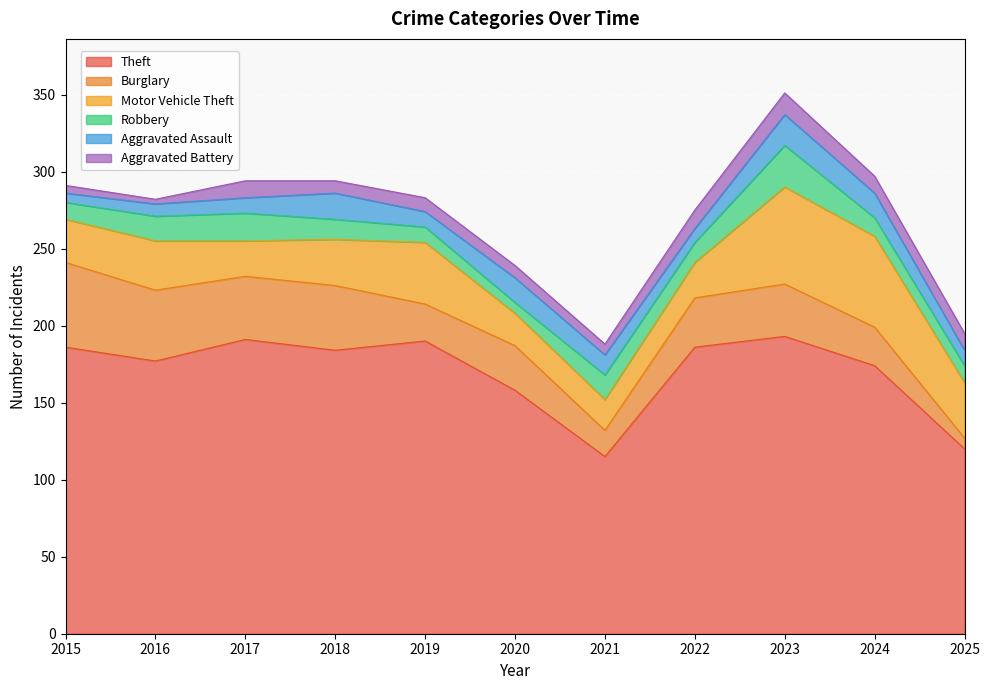

Where does the Aggravated Battery series first go above 9?

2017